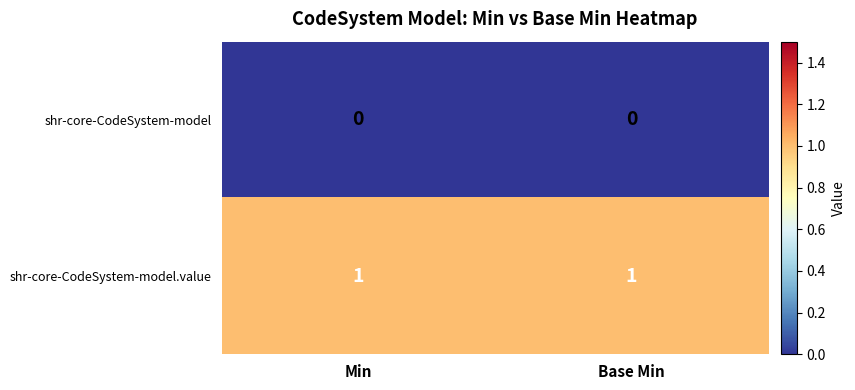

Reading right to left, extract all data points from this chart.

shr-core-CodeSystem-model: Base Min=0	Min=0
shr-core-CodeSystem-model.value: Base Min=1	Min=1